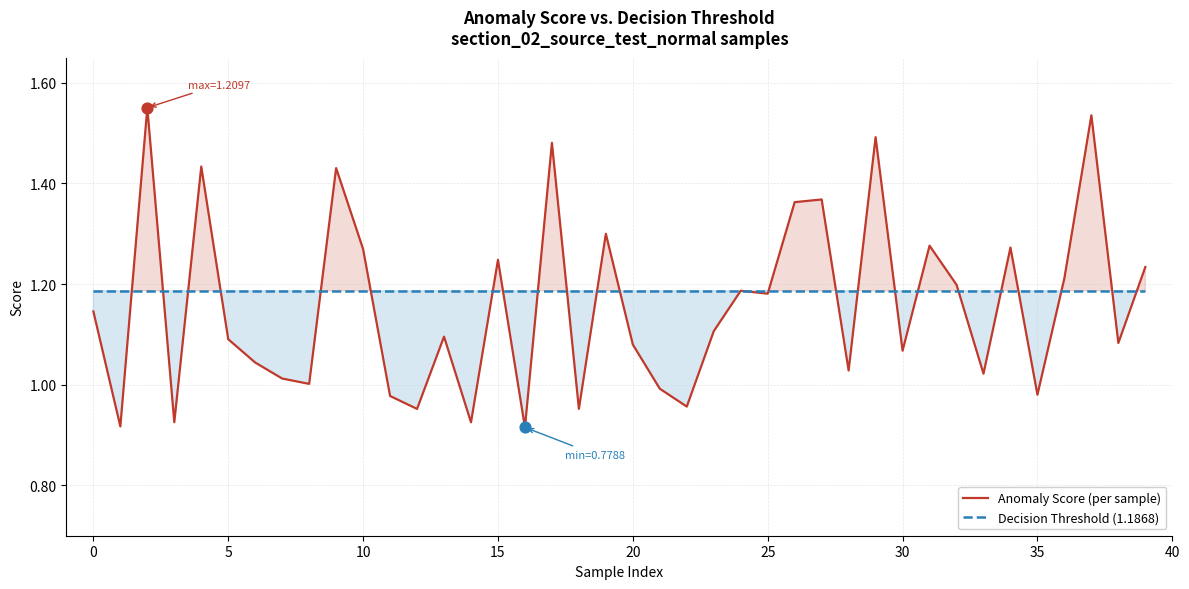

Rank the series at 30 from lowest to highest value.

Anomaly Score (per sample), Decision Threshold (1.1868)